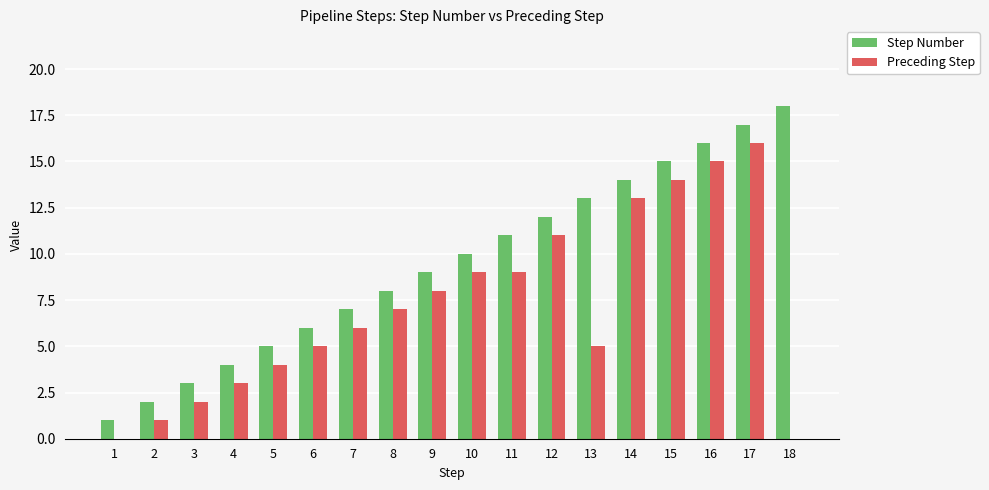

True or false: Preceding Step has a value of 11 at 12.

True